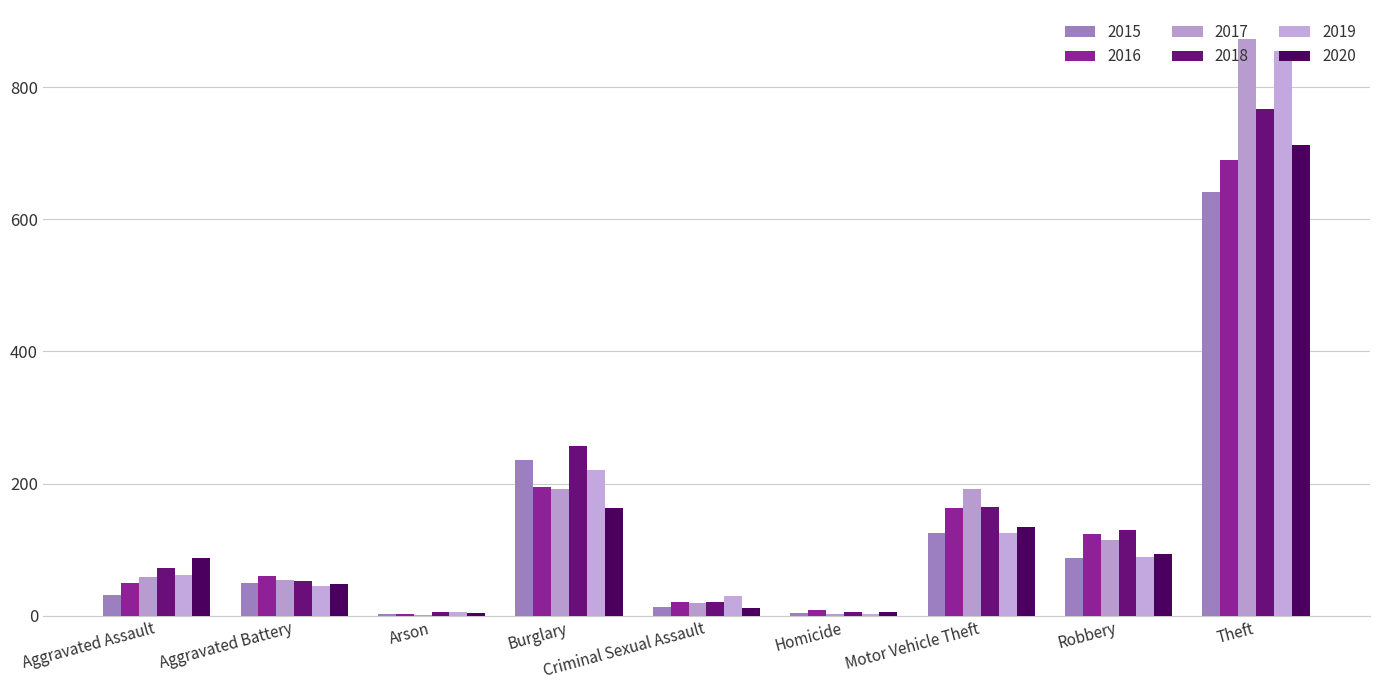

What is the value of the 2019 bar at the 8th from the left?

89